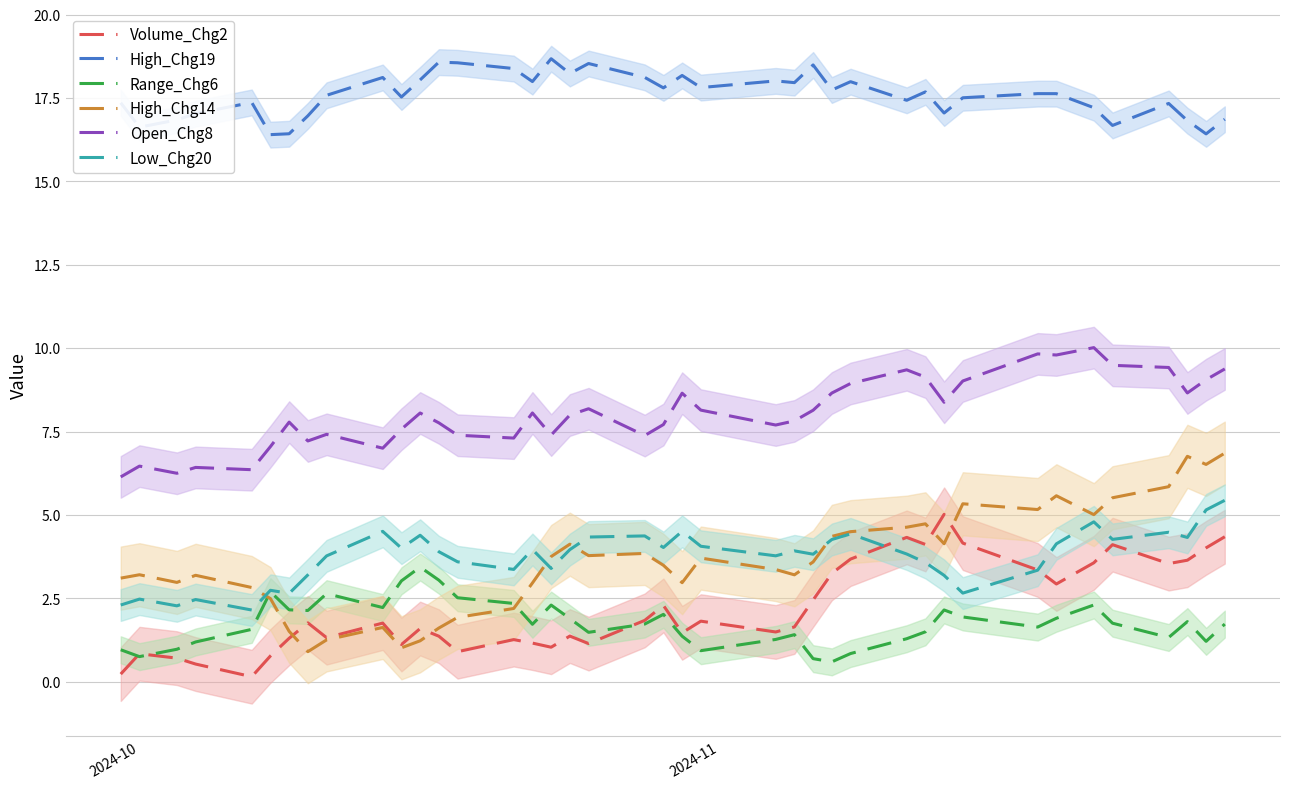

What is the maximum value for Volume_Chg2?

5.0